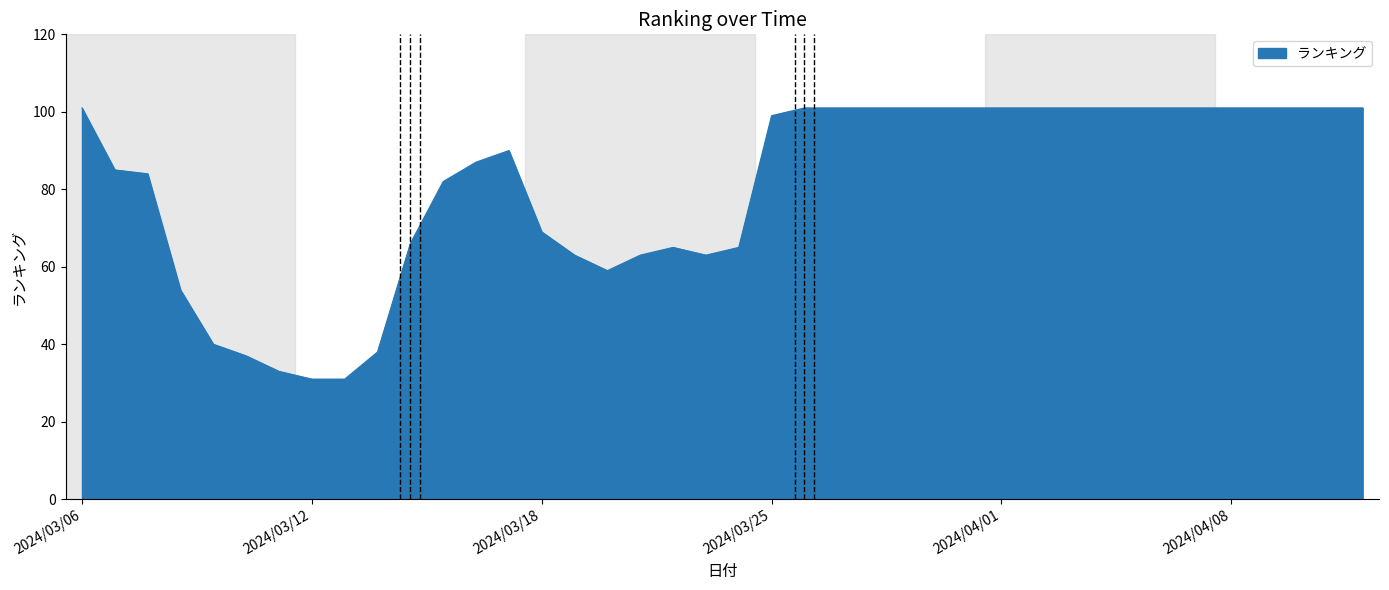

Reading right to left, what are all the values shown in this chart?

101	101	101	101	101	101	101	101	101	101	101	101	101	101	101	101	101	101	99	65	63	65	63	59	63	69	90	87	82	66	38	31	31	33	37	40	54	84	85	101